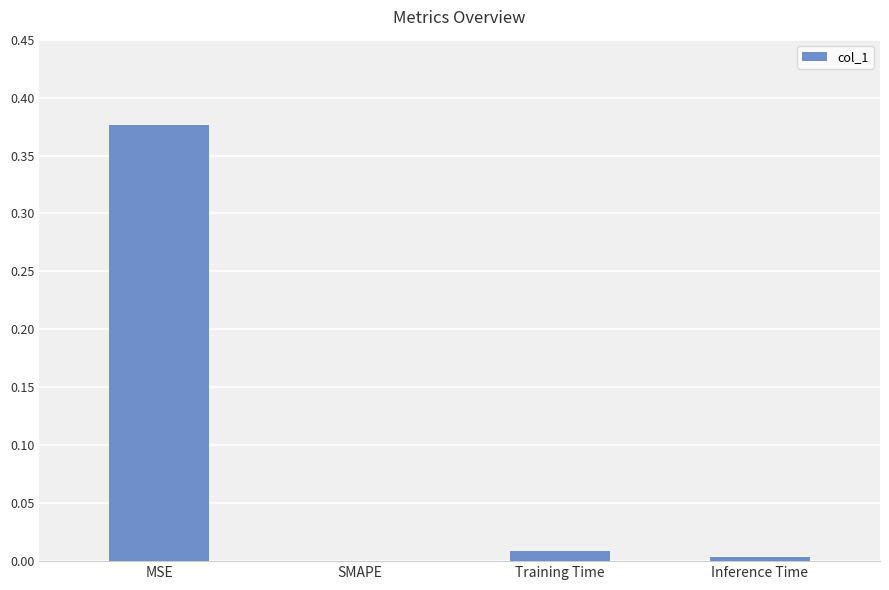

True or false: the data shows 0.0 at Training Time.

True